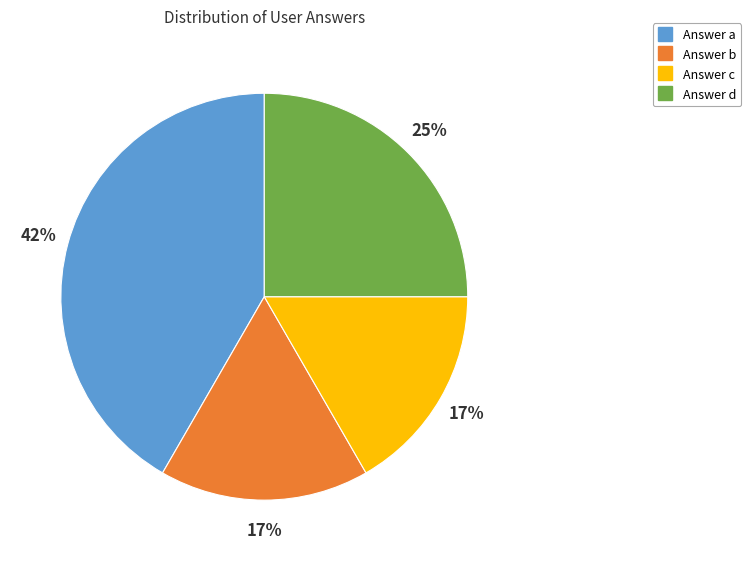

Do Answer b and Answer d together represent more than half of the pie?

No